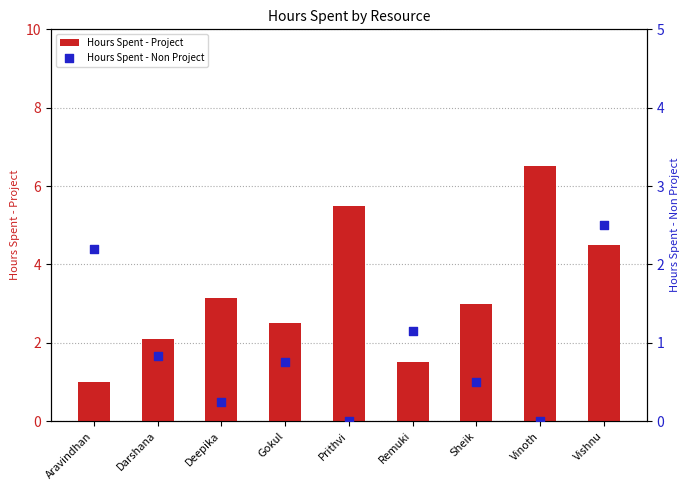

What are all the series names shown in the legend?

Hours Spent - Project, Hours Spent - Non Project